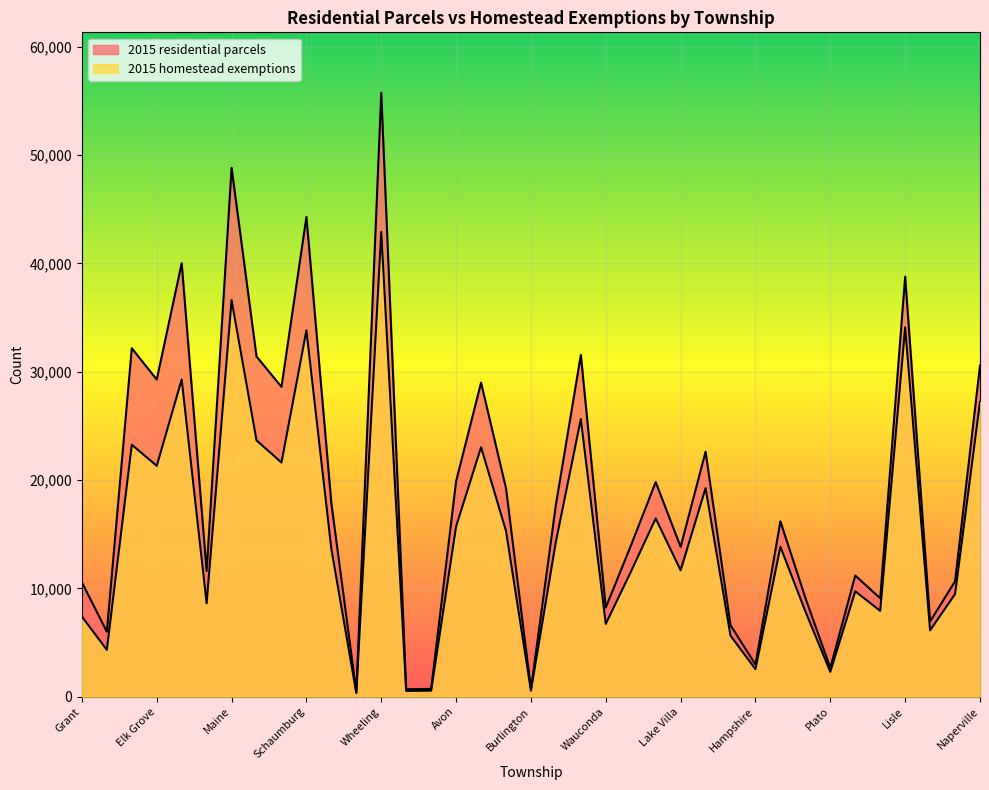

What is the greatest value displayed?

55767